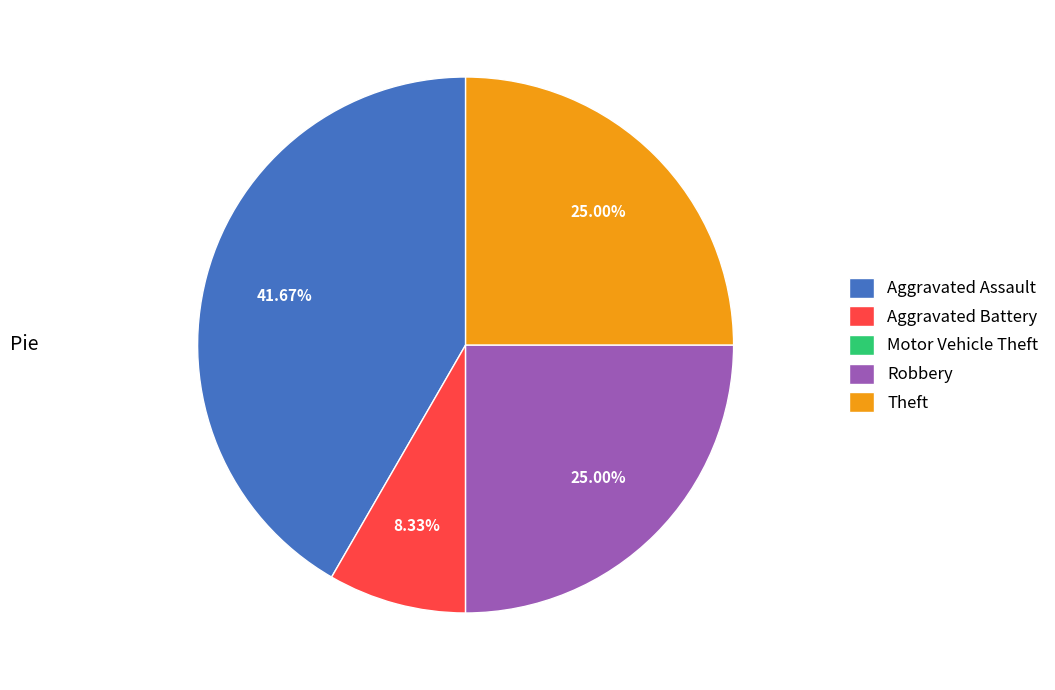

Does Theft represent more than half of the total?

No